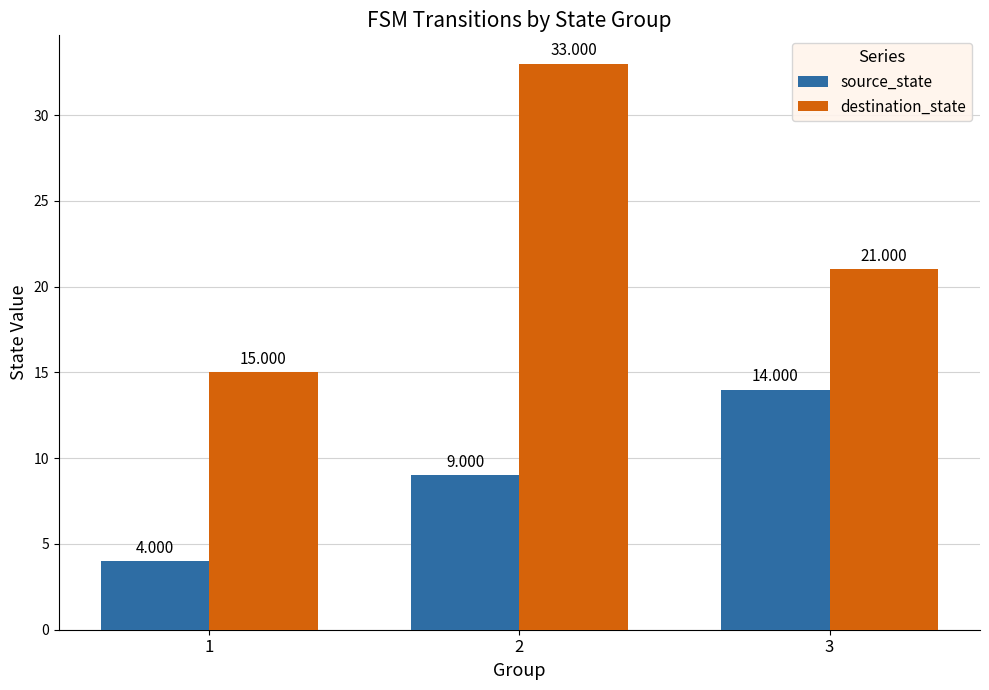

Reading left to right, what are all the values shown in this chart?

source_state: 4	9	14
destination_state: 15	33	21